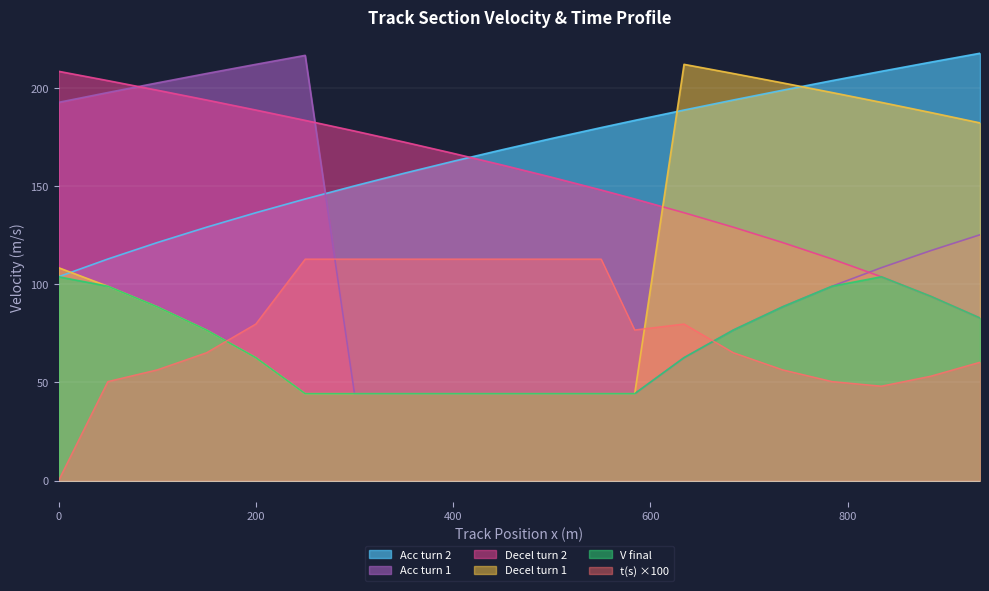

What is the label of the 8th point from the left?

Turn 1 (350)